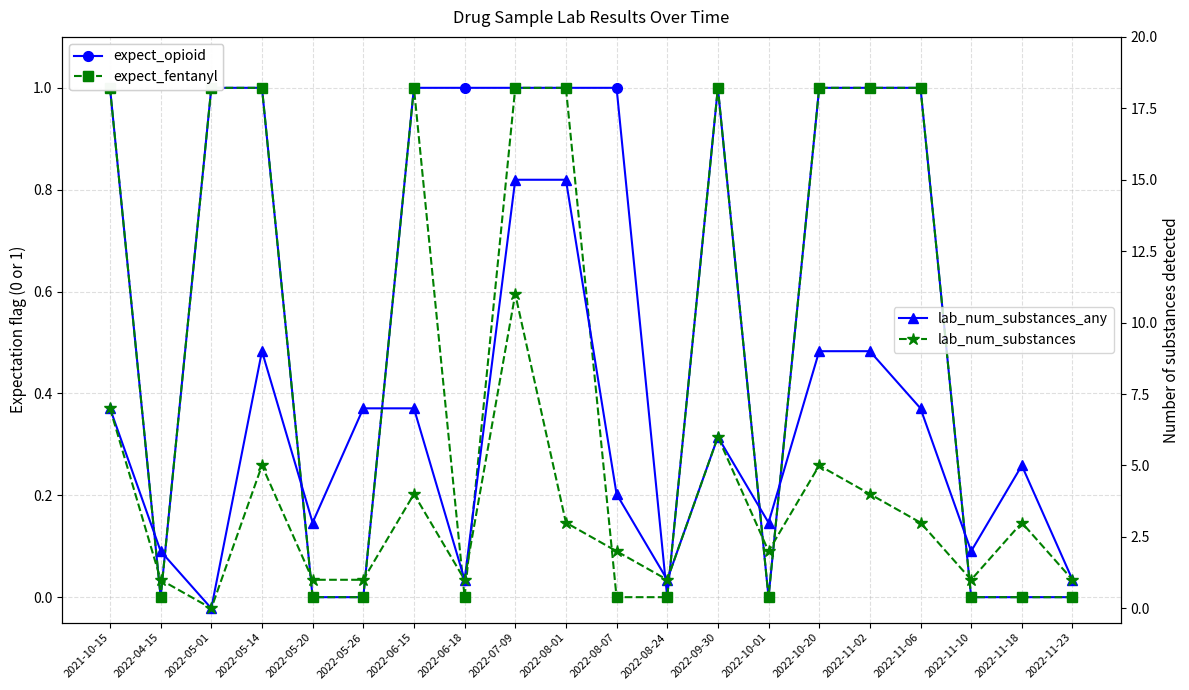

True or false: lab_num_substances and lab_num_substances_any intersect in this chart.

False